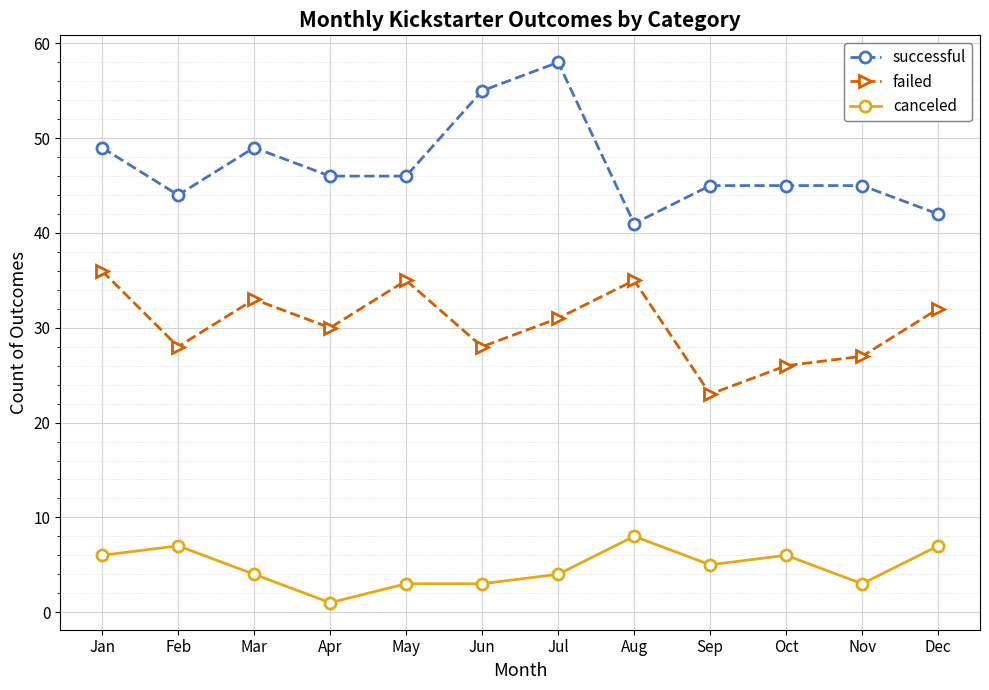

How many values in the successful series are below 46?

6